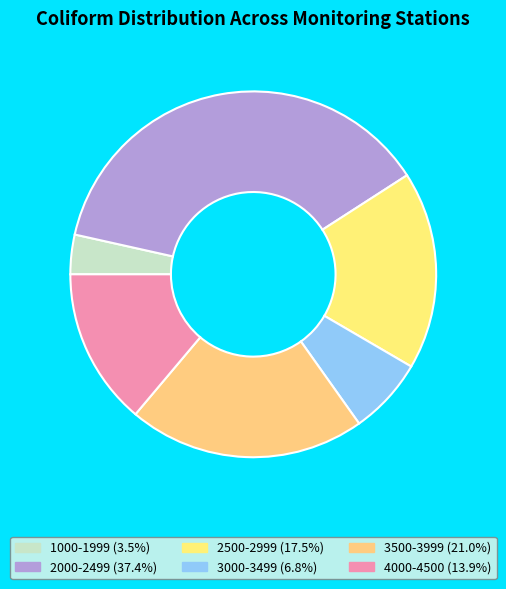

Count the number of slices in the pie.

6